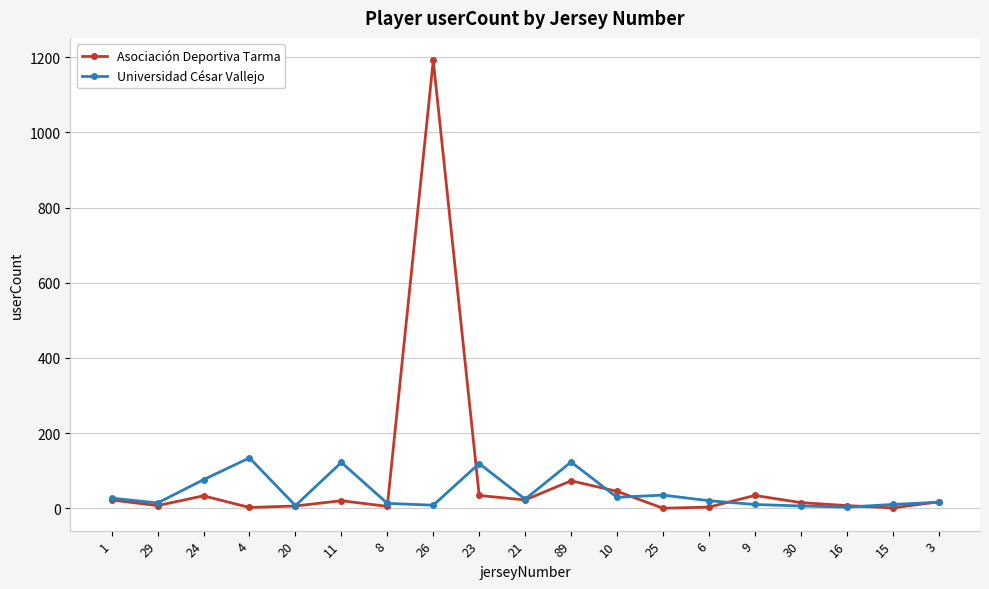

What is the greatest value displayed?

1192